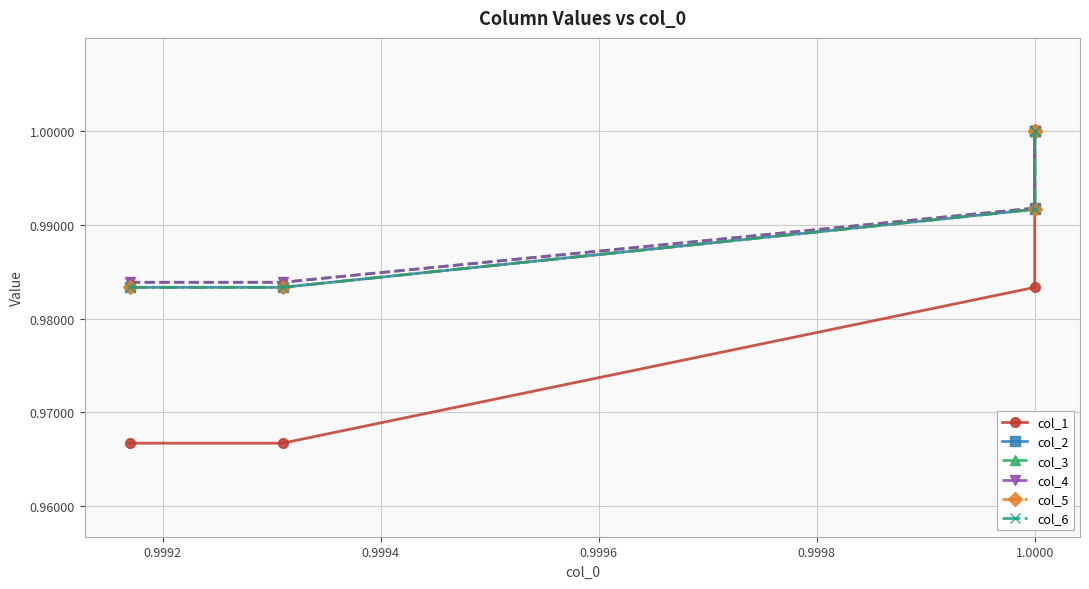

Rank the categories by col_5 value from highest to lowest.

0.9996, 0.9998, 0.9994, 0.9990, 0.9992